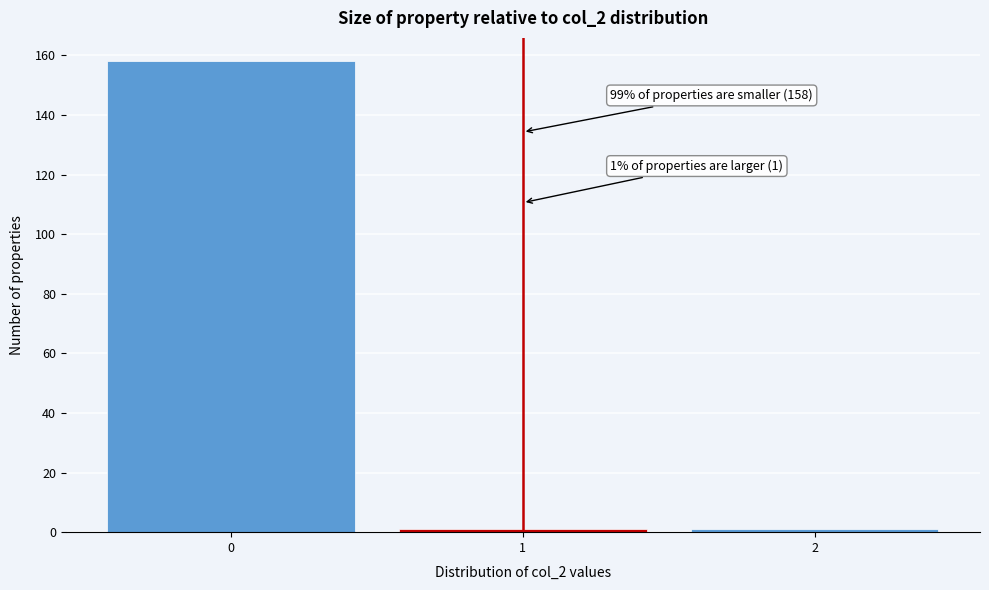

Over which range of the x-axis is the bar tallest?

-0.5 to 0.5